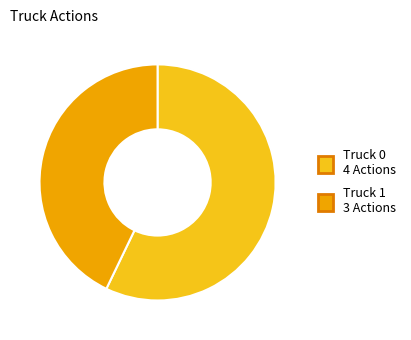

Is it true that Truck 0 is 57% of the pie?

True